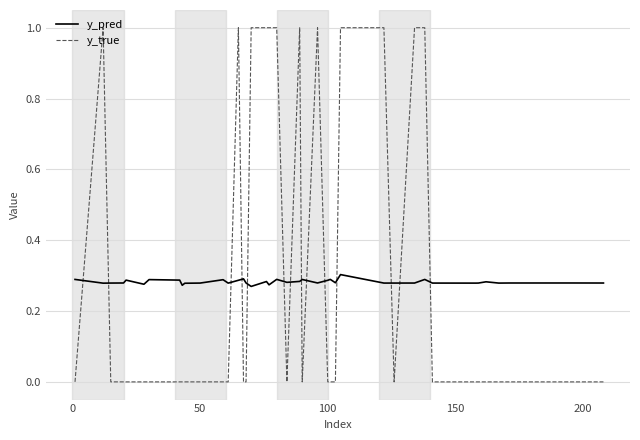

Does the chart have visible grid lines?

Yes